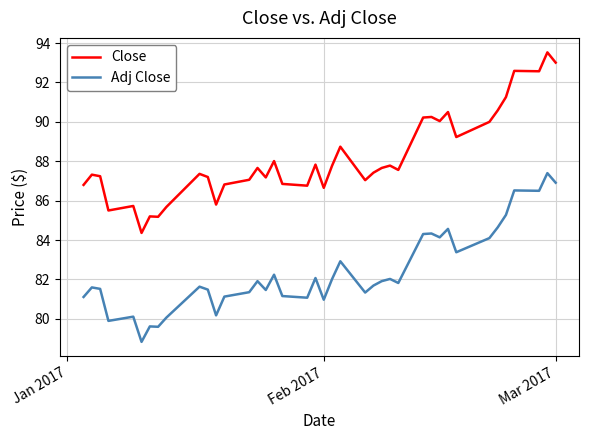

Which series has the largest range (max minus min)?

Close